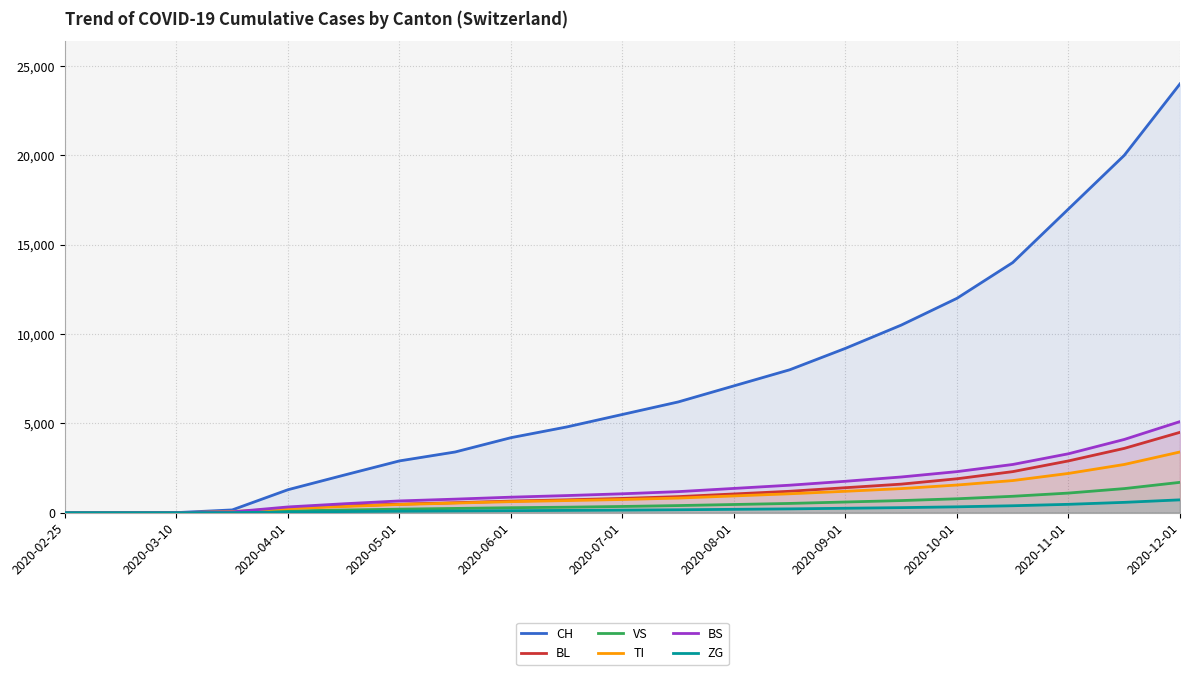

What are all the series names shown in the legend?

CH, BL, VS, TI, BS, ZG